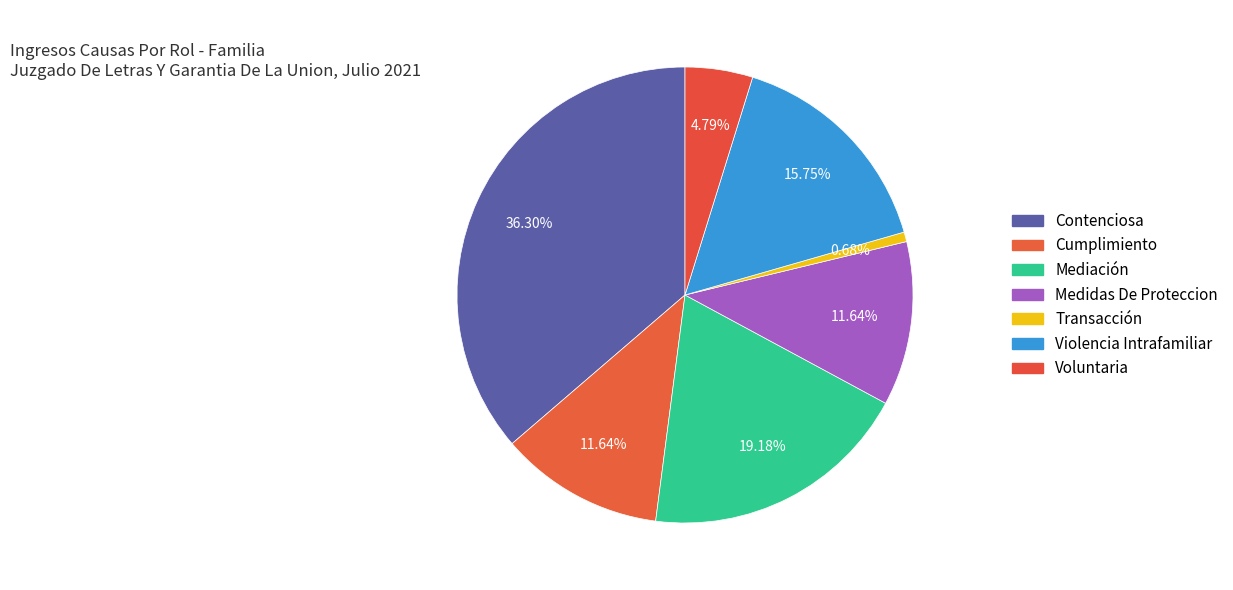

Approximately how many times larger is the value at Voluntaria compared to Mediación?

0.2